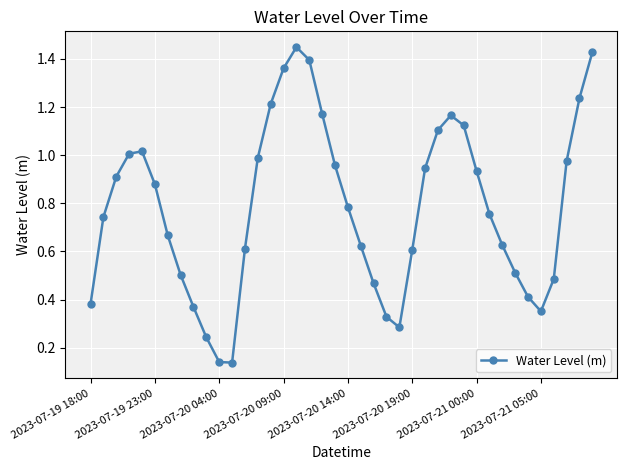

How many points are lower than both their immediate neighbors (excluding endpoints)?

3